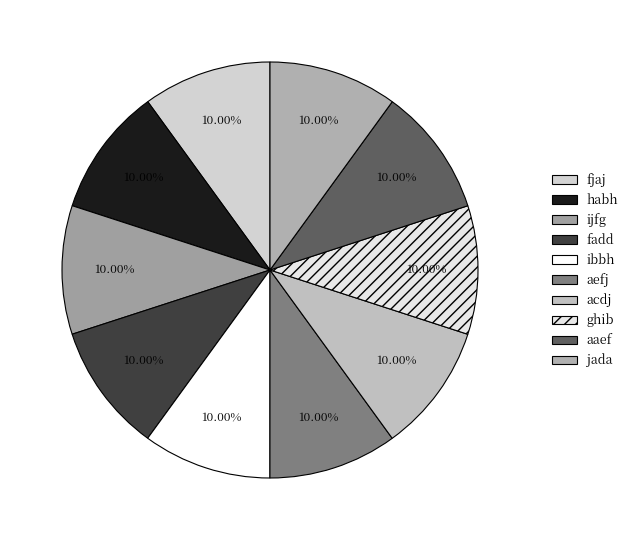

To the nearest percent, what percentage of the pie is ibbh?

10%